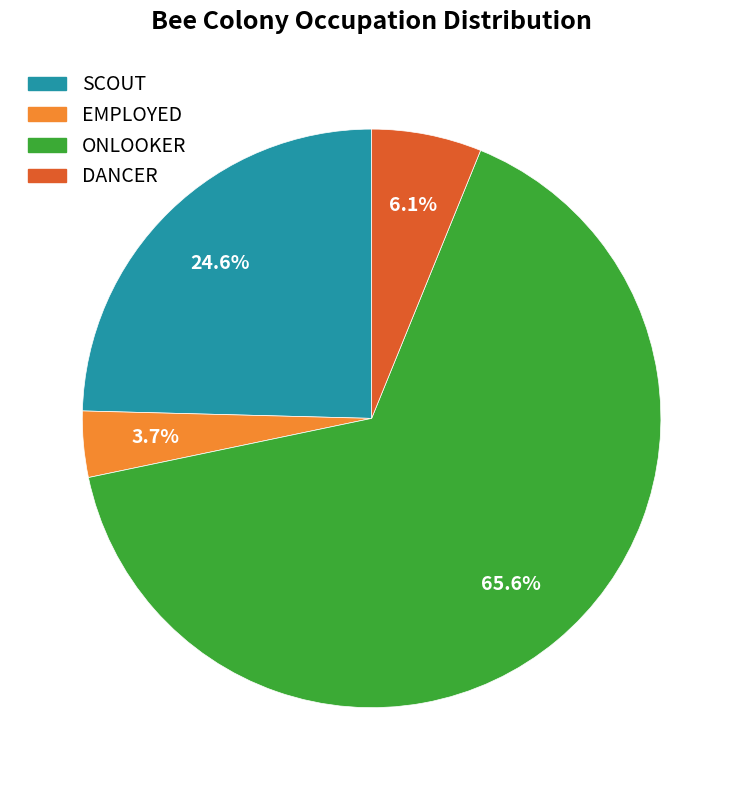

Which slice is the largest?

ONLOOKER